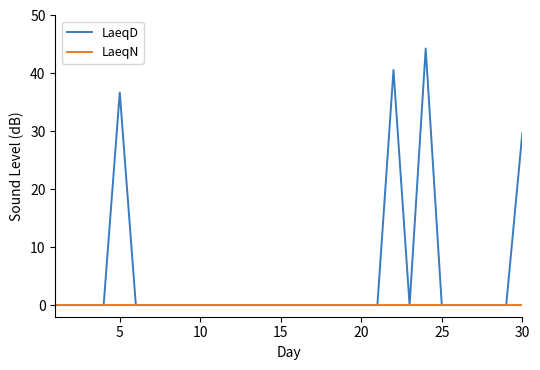

Reading left to right, list all the values displayed in this chart.

LaeqD: 0.0	0.0	0.0	0.0	36.7	0.0	0.0	0.0	0.0	0.0	0.0	0.0	0.0	0.0	0.0	0.0	0.0	0.0	0.0	0.0	0.0	40.6	0.0	44.3	0.0	0.0	0.0	0.0	0.0	29.7
LaeqN: 0.0	0.0	0.0	0.0	0.0	0.0	0.0	0.0	0.0	0.0	0.0	0.0	0.0	0.0	0.0	0.0	0.0	0.0	0.0	0.0	0.0	0.0	0.0	0.0	0.0	0.0	0.0	0.0	0.0	0.0